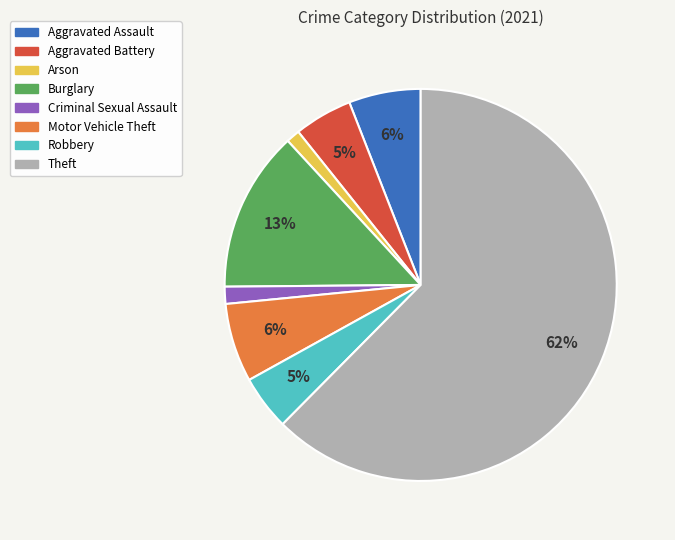

Between Theft and Arson, which is larger?

Theft